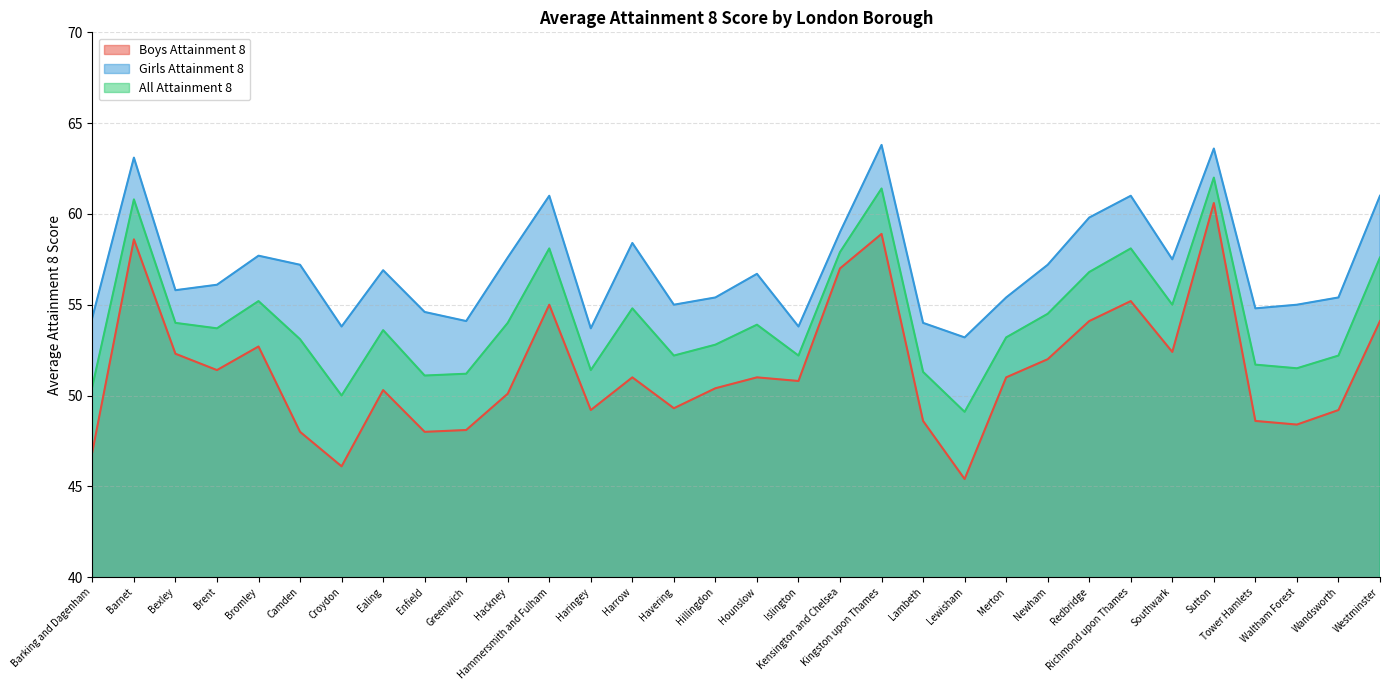

Which series has the widest spread of values?

Boys Attainment 8